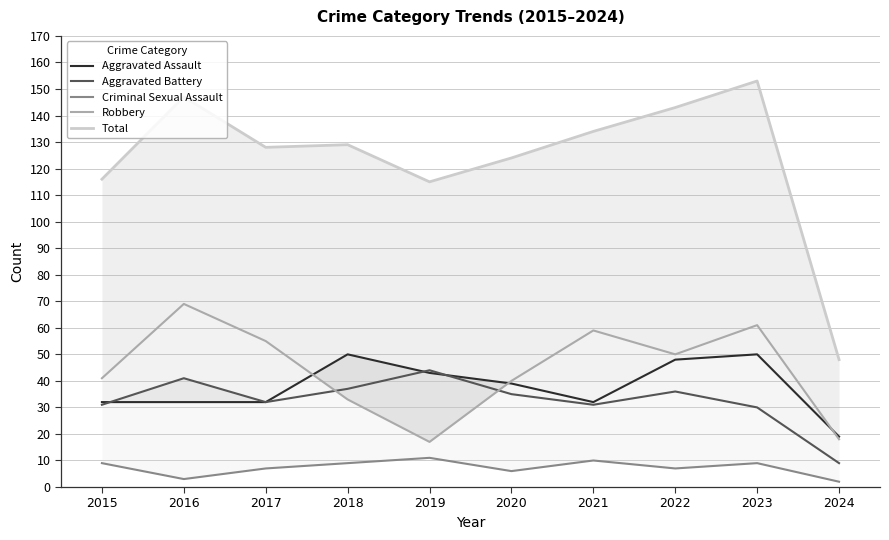

What are all the series names shown in the legend?

Aggravated Assault, Aggravated Battery, Criminal Sexual Assault, Robbery, Total